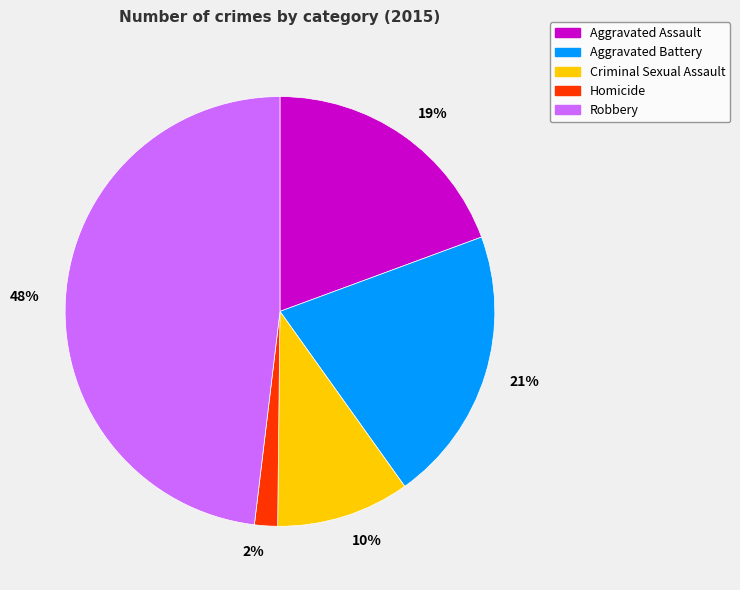

To the nearest percent, what is the difference between the largest and smallest slice percentages?

46%